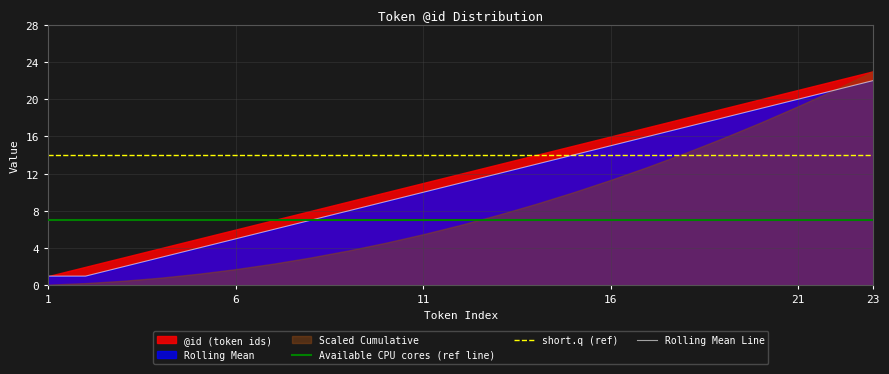

The value of short.q (ref) at 19 is 6. True or false?

False